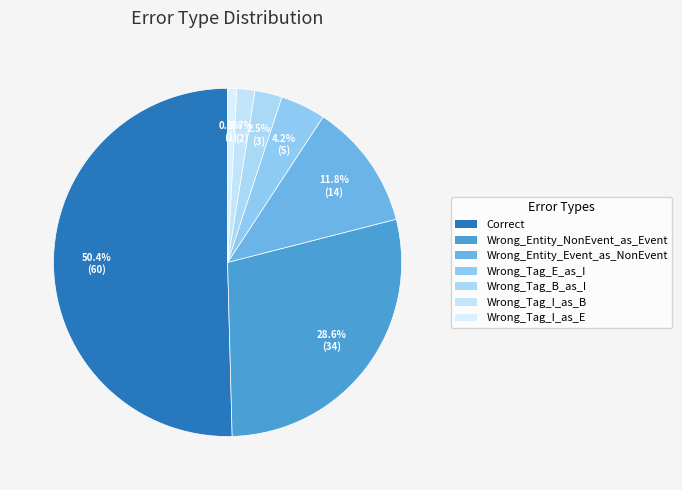

What is the ratio of the value at Wrong_Entity_NonEvent_as_Event to the value at Correct?

0.6